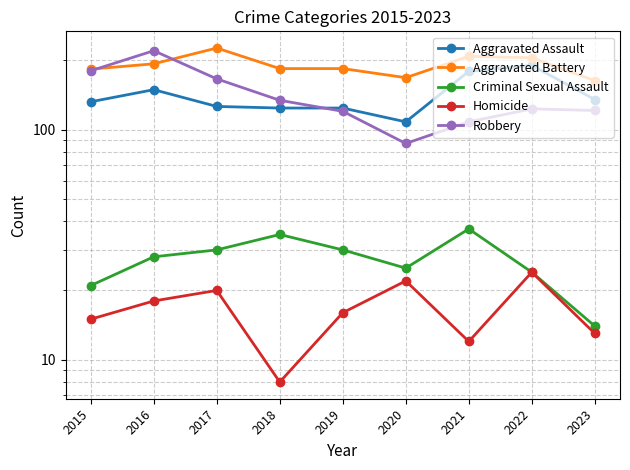

List the series in order of their peak value, lowest first.

Homicide, Criminal Sexual Assault, Aggravated Assault, Robbery, Aggravated Battery